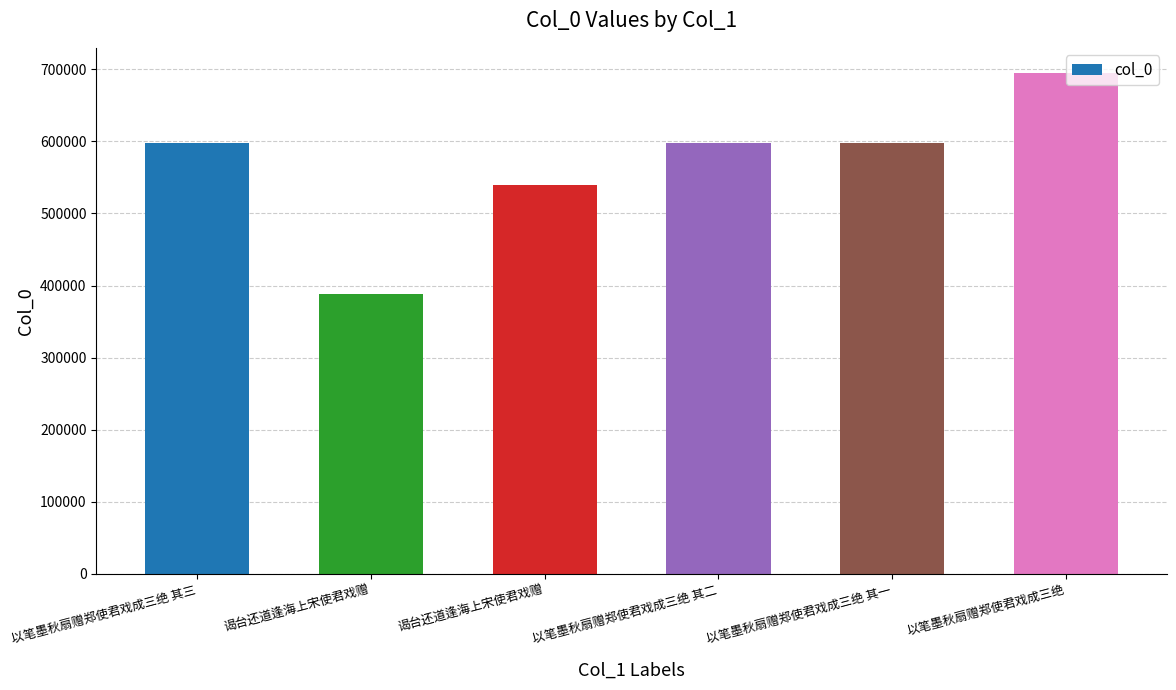

Are the bars horizontal?

No